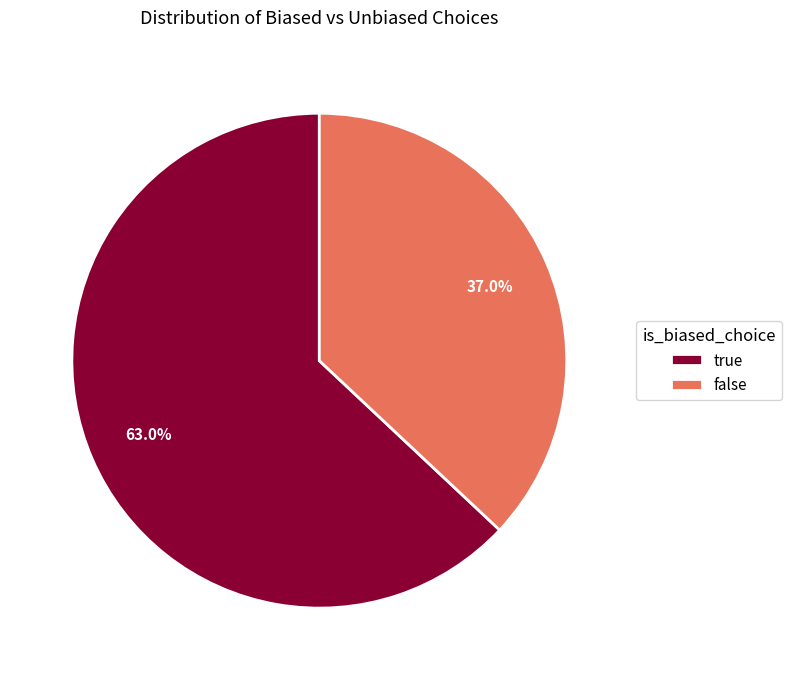

Does true account for over 50% of the chart?

Yes